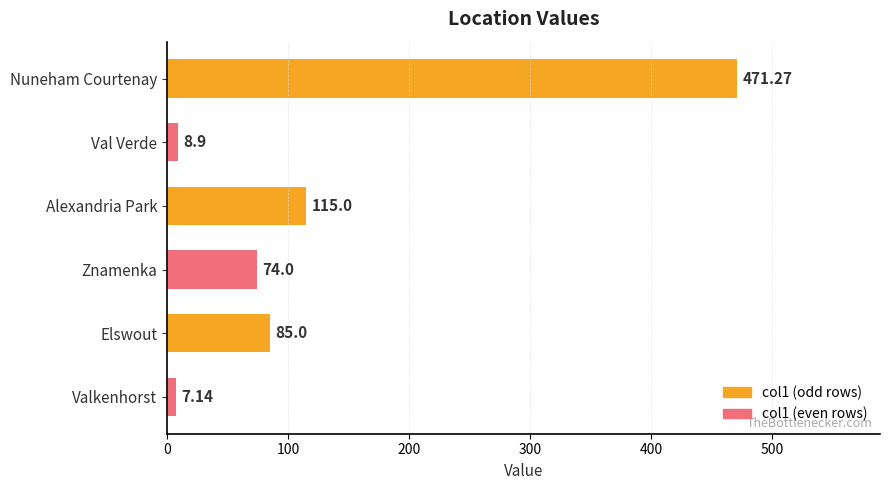

What is the sum of all values?

761.3